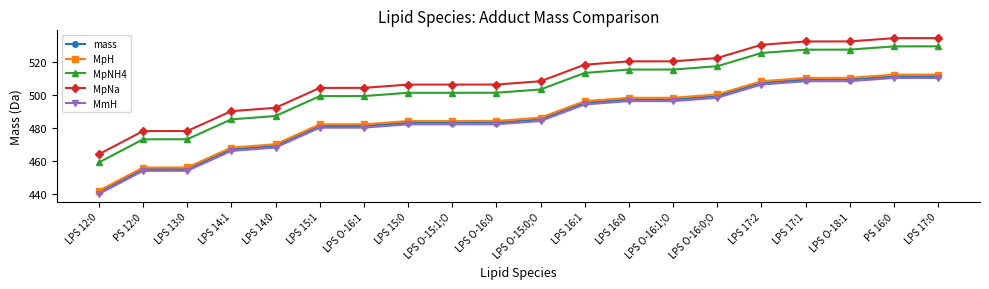

True or false: MpNH4 and MpNa intersect in this chart.

False